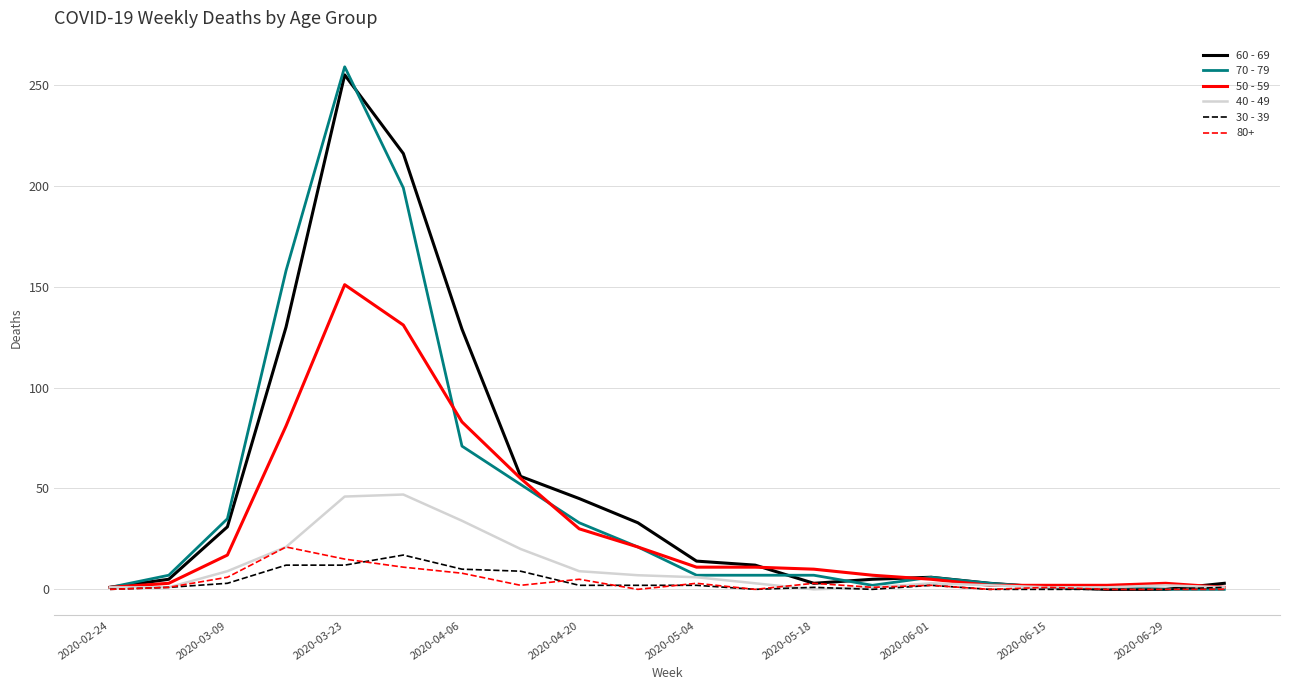

Which series has the widest spread of values?

70 - 79